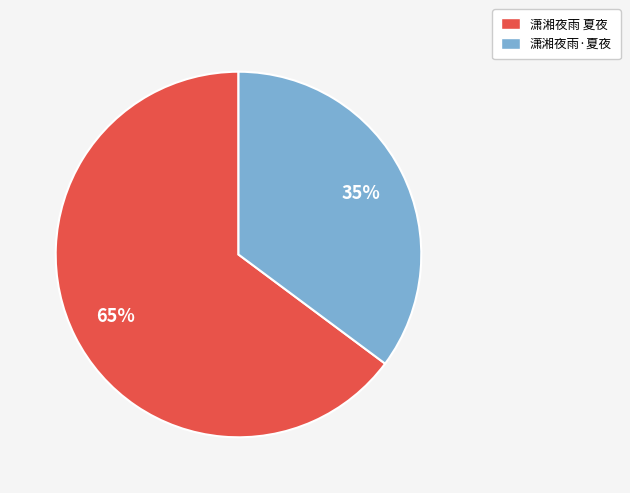

What percentage is the 潇湘夜雨·夏夜 slice, to the nearest percent?

35%